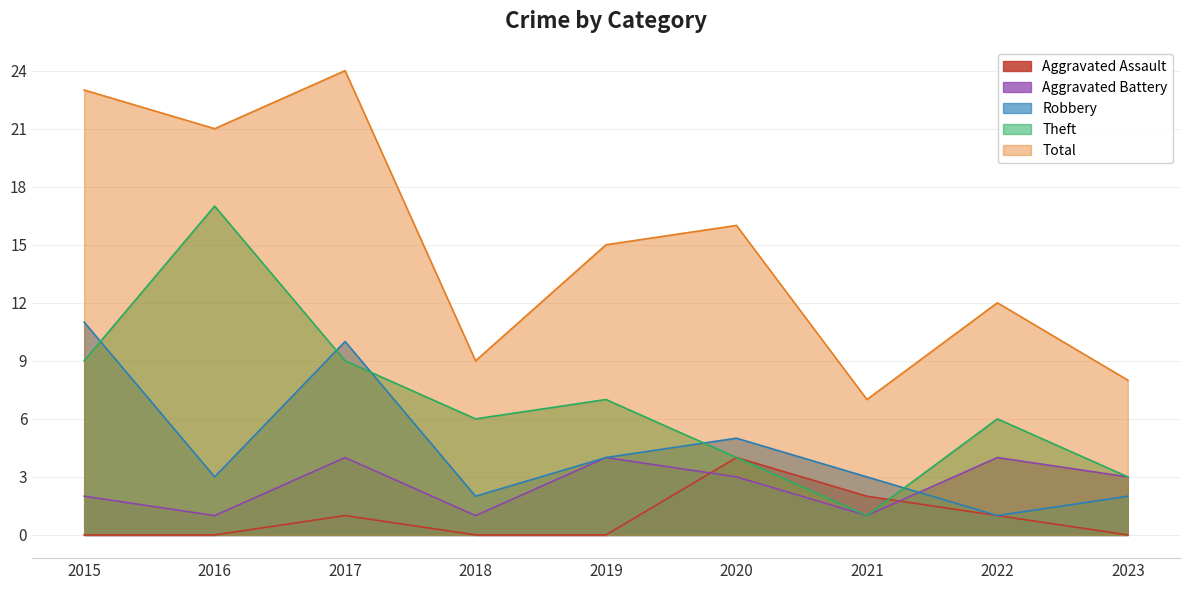

At which category is the sum across all series the highest?

2017